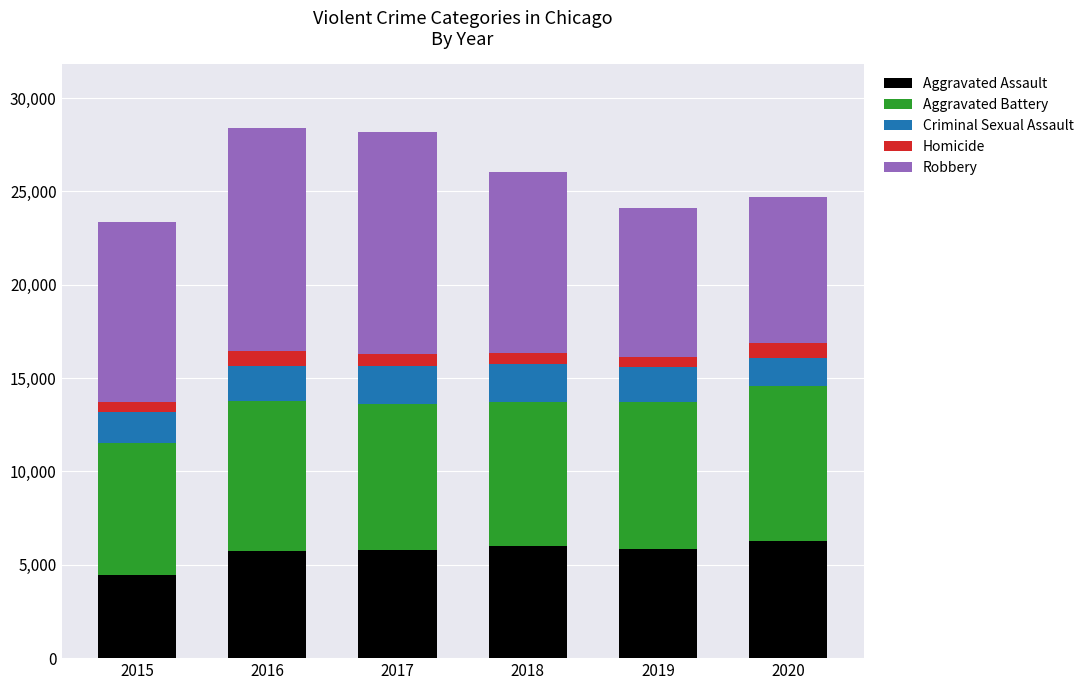

What is the sum of all Aggravated Assault values?

34094